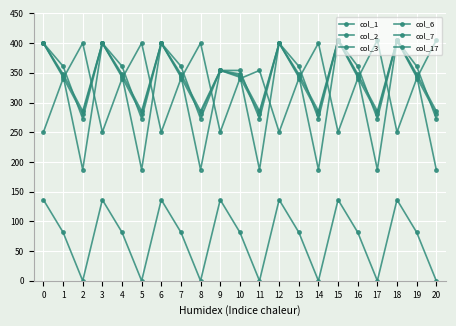

Reading right to left, what are all the values shown in this chart?

col_1: 20=272.7	19=361.1	18=405.0	17=272.7	16=361.1	15=405.0	14=272.7	13=361.1	12=400.0	11=272.7	10=354.0	9=354.0	8=272.7	7=361.1	6=400.0	5=272.7	4=361.1	3=400.0	2=272.7	1=361.1	0=400.0
col_2: 20=285.5	19=347.9	18=405.0	17=285.5	16=347.9	15=405.0	14=285.5	13=347.9	12=400.0	11=285.5	10=347.9	9=354.0	8=285.5	7=347.9	6=400.0	5=285.5	4=347.9	3=400.0	2=285.5	1=347.9	0=400.0
col_3: 20=281.0	19=342.7	18=404.4	17=281.0	16=342.7	15=404.4	14=281.0	13=342.7	12=400.0	11=281.0	10=342.7	9=354.0	8=281.0	7=342.7	6=400.0	5=281.0	4=342.7	3=400.0	2=281.0	1=342.7	0=400.0
col_6: 20=187.1	19=345.2	18=405.0	17=187.1	16=345.2	15=405.0	14=187.1	13=345.2	12=400.0	11=187.1	10=345.2	9=354.0	8=187.1	7=345.2	6=400.0	5=187.1	4=345.2	3=400.0	2=187.1	1=345.2	0=400.0
col_7: 20=0.0	19=81.6	18=136.4	17=0.0	16=81.6	15=136.4	14=0.0	13=81.6	12=136.4	11=0.0	10=81.6	9=136.4	8=0.0	7=81.6	6=136.4	5=0.0	4=81.6	3=136.4	2=0.0	1=81.6	0=136.4
col_17: 20=405.0	19=340.1	18=250.3	17=405.0	16=340.1	15=250.3	14=400.0	13=340.1	12=250.3	11=354.0	10=340.1	9=250.3	8=400.0	7=340.1	6=250.3	5=400.0	4=340.1	3=250.3	2=400.0	1=340.1	0=250.3